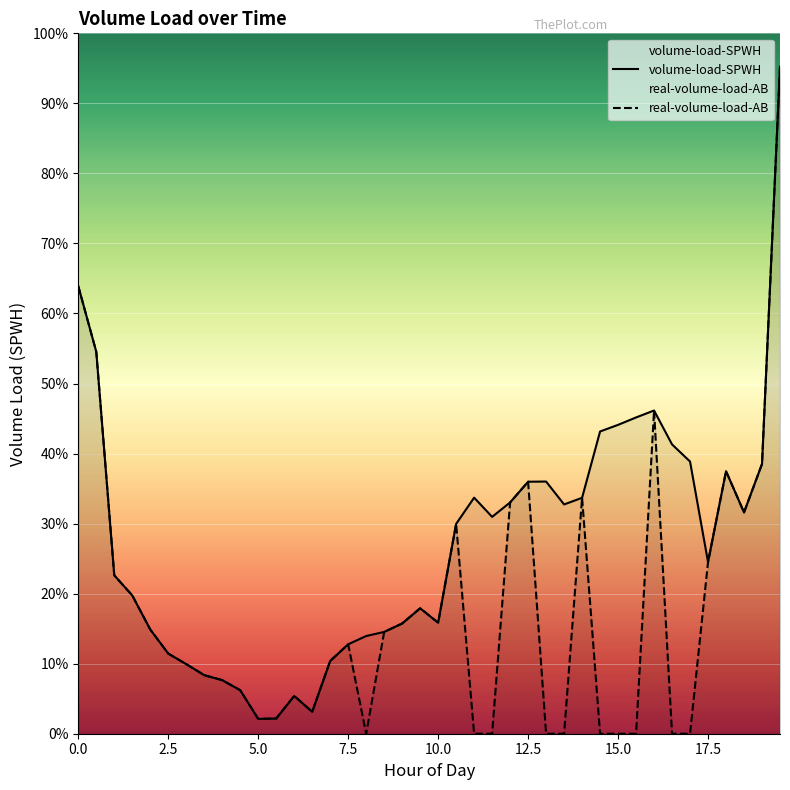

Reading right to left, transcribe all the data shown in this chart.

volume-load-SPWH: 1818.9	735.6	603.6	715.9	468.1	742.2	788.9	881.3	862.4	842.2	824.2	643.3	625.2	687.7	687.2	630.7	591.3	643.7	572.2	302.6	342.0	300.6	277.6	266.4	243.9	198.4	59.8	103.0	41.4	40.4	118.6	146.1	159.6	189.7	218.5	284.2	377.1	431.9	1041.5	1220.4
real-volume-load-AB: 1818.9	735.6	603.6	715.9	468.1	0.0	0.0	881.3	0.0	0.0	0.0	643.3	0.0	0.0	687.2	630.7	0.0	0.0	572.2	302.6	342.0	300.6	277.6	0.0	243.9	198.4	59.8	103.0	41.4	40.4	118.6	146.1	159.6	189.7	218.5	284.2	377.1	431.9	1041.5	1220.4